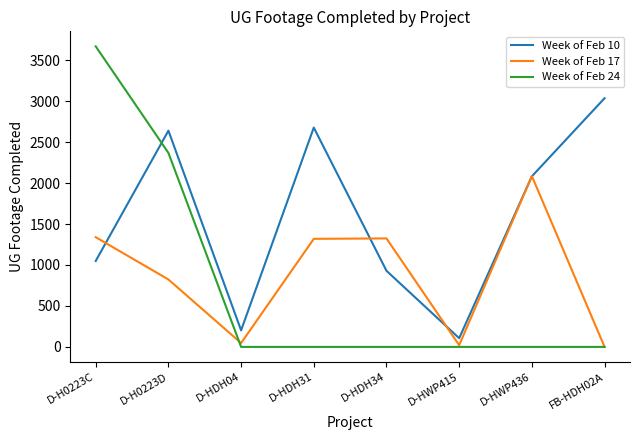

Which series changed the most between D-HDH34 and FB-HDH02A?

Week of Feb 10